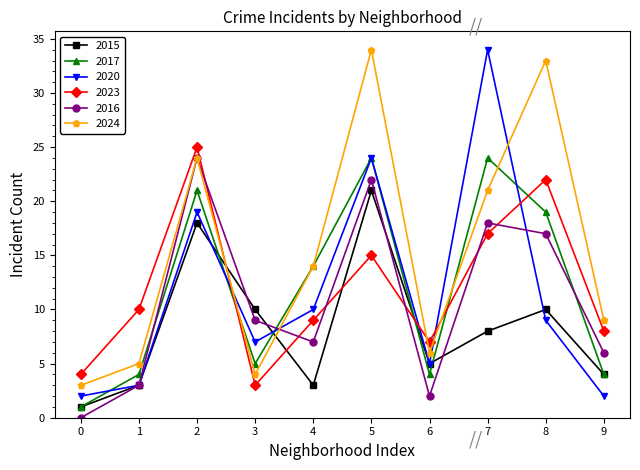

Rank the categories by 2024 value from lowest to highest.

0, 3, 1, 6, 9, 4, 7, 2, 8, 5